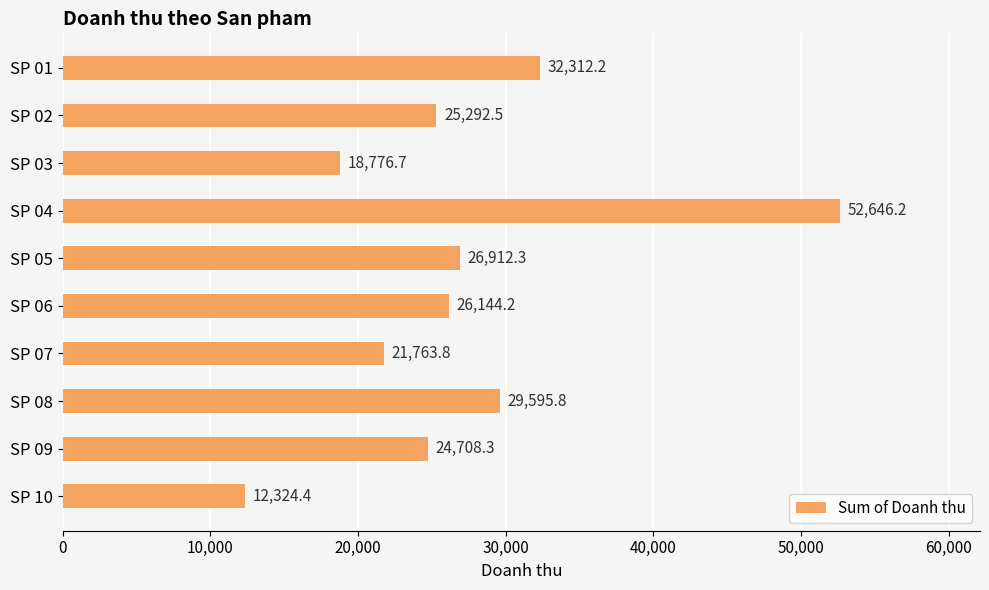

How many data points does each series have?

10